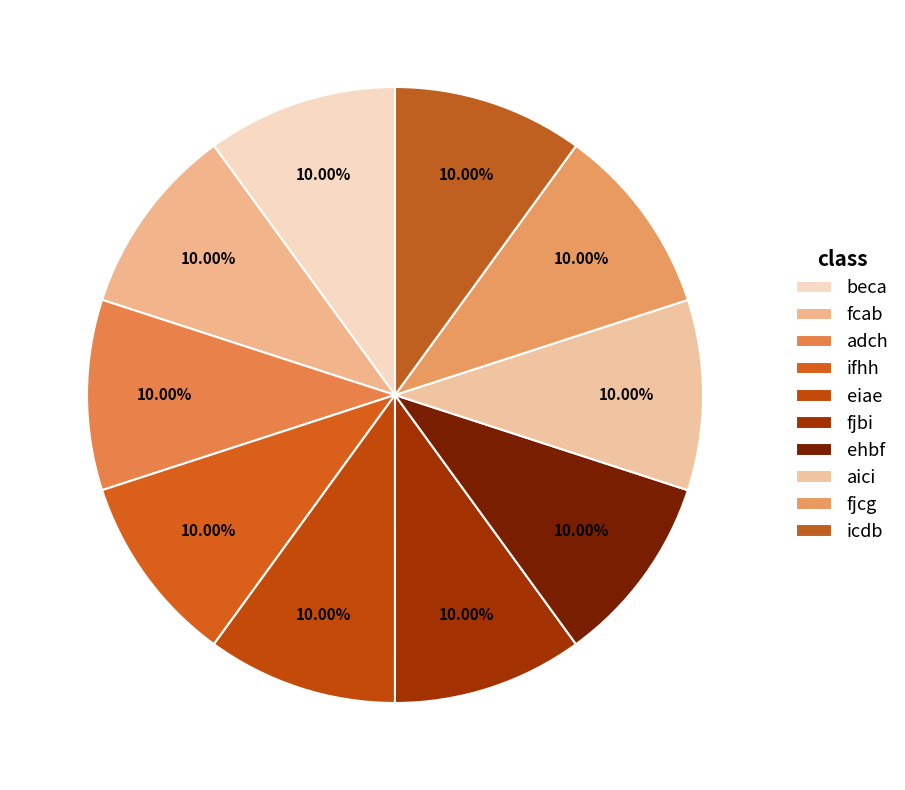

To the nearest percent, what percentage of the pie is fjcg?

10%